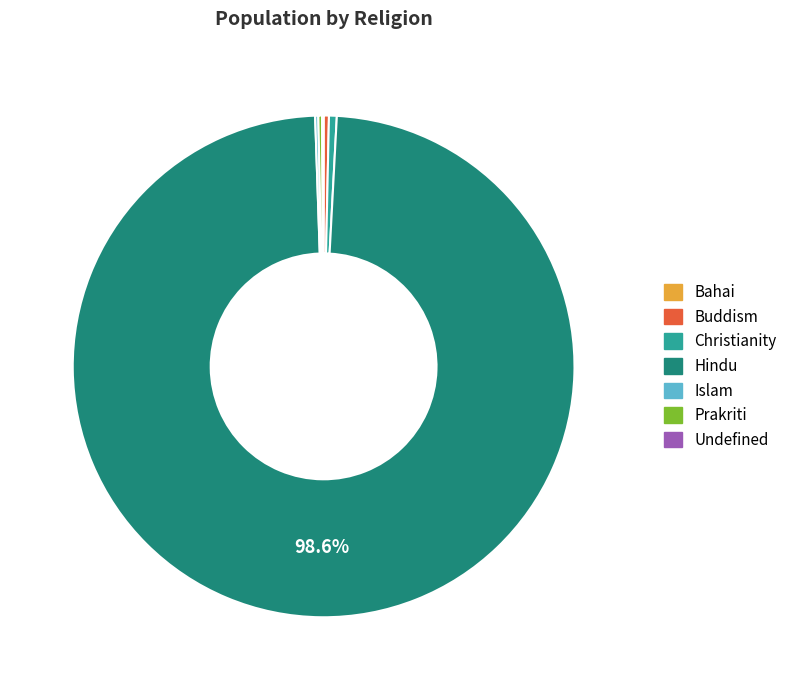

Do Buddism and Christianity together represent more than half of the pie?

No